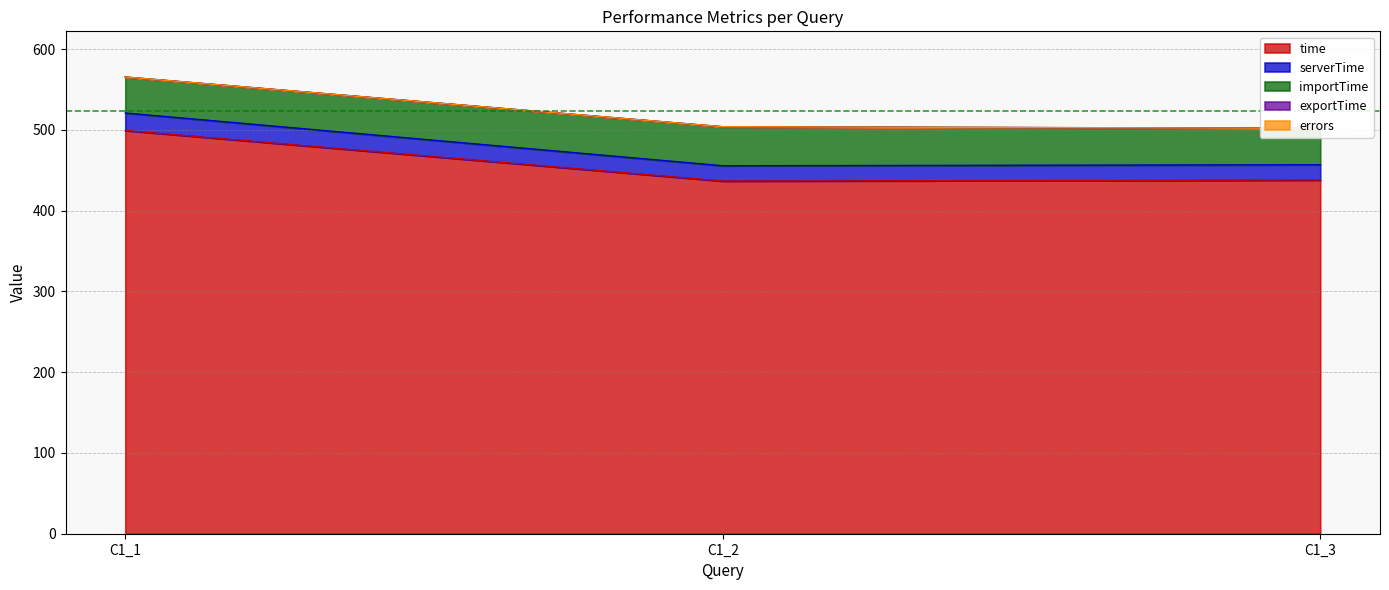

The value of time at C1_3 is 437.9. True or false?

True